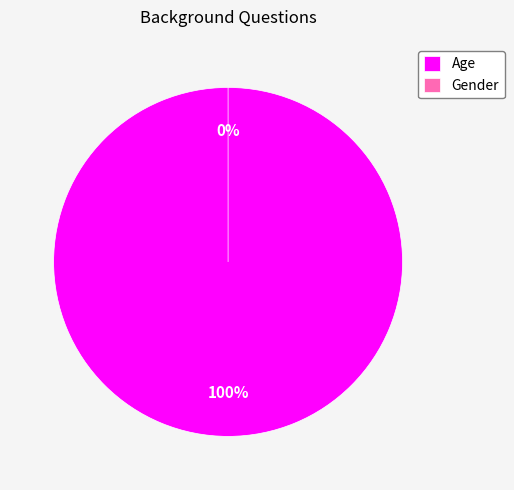

Is the sum of Age and Gender greater than half?

Yes